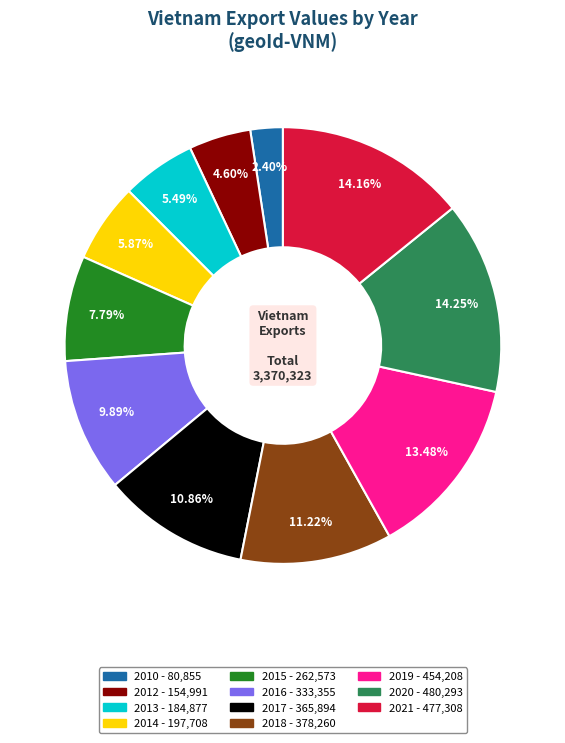

Which has a higher value, 2017 or 2020?

2020